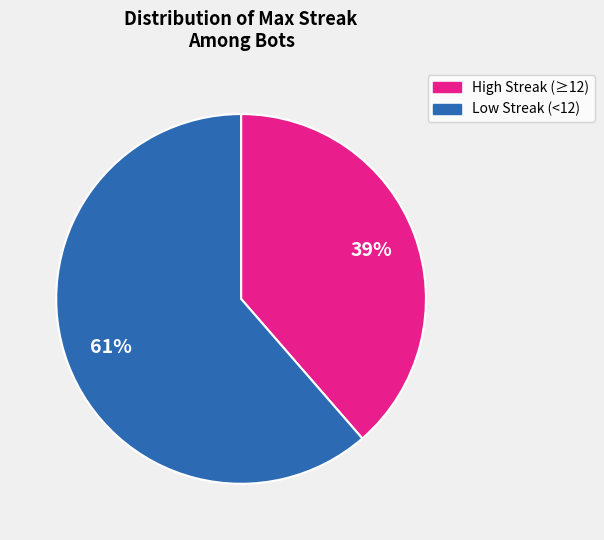

Is there any slice that represents more than half of the pie?

Yes